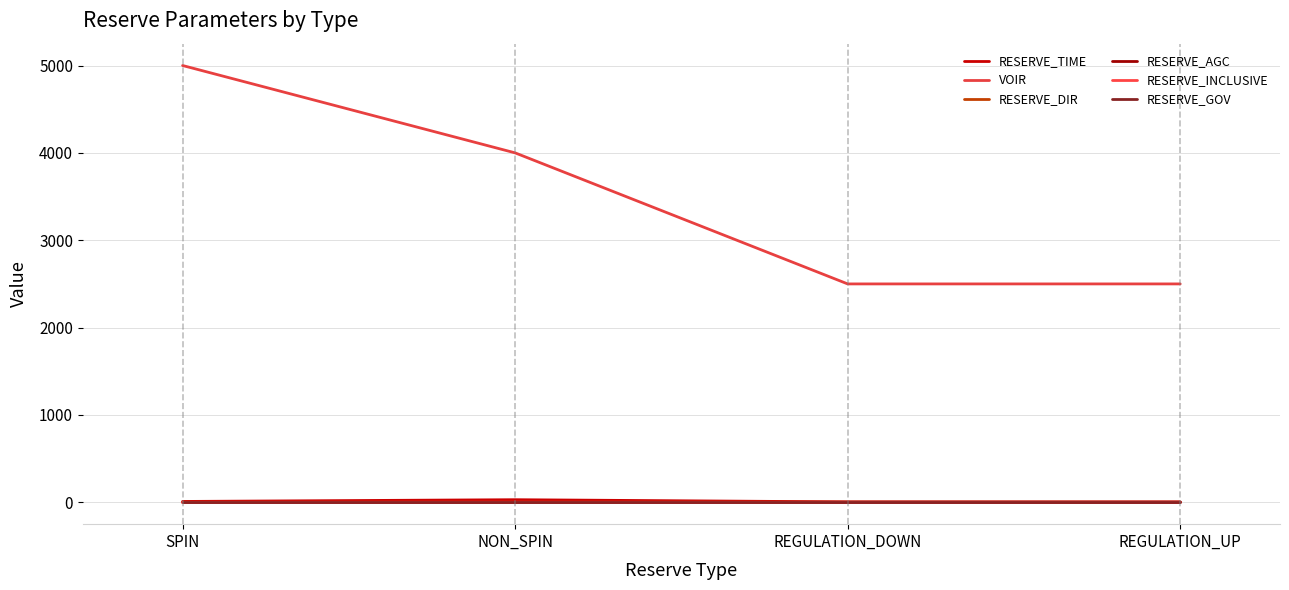

True or false: RESERVE_DIR and VOIR intersect in this chart.

False